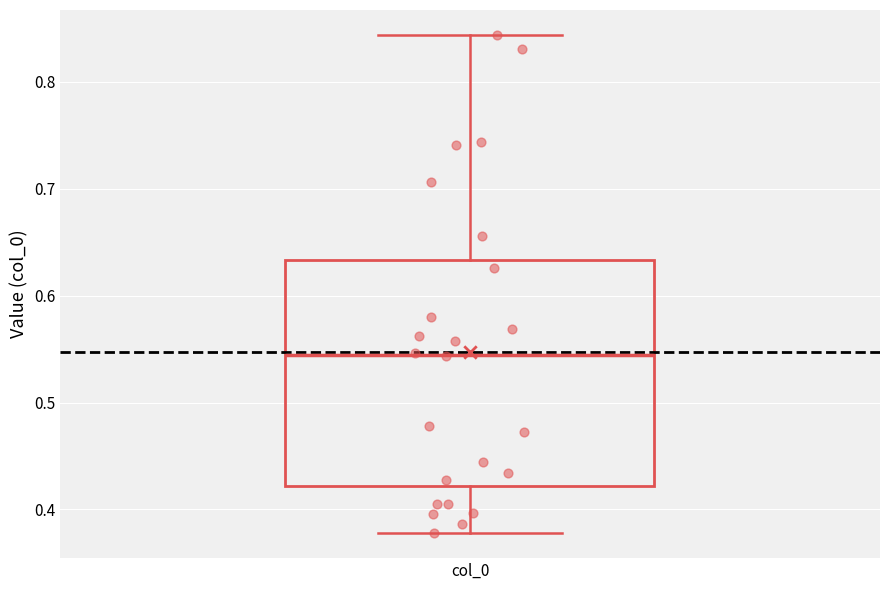

Read this box plot against the y-axis: the position of the median line, the range covered by the box, and the ends of both whiskers. The values are not printed on the chart, so give them approximately, as read against the axis.

median 0.54, box 0.42 to 0.63, whiskers 0.38 to 0.84